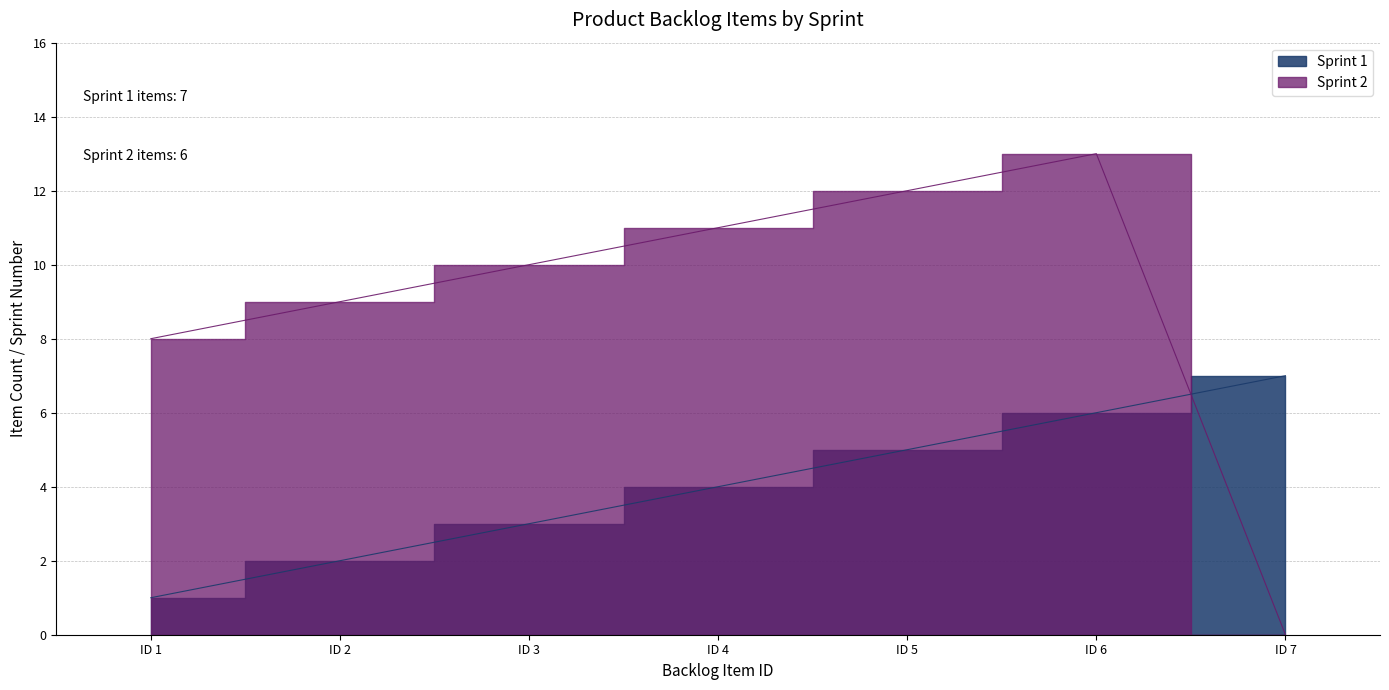

Which series has the widest spread of values?

Sprint 2